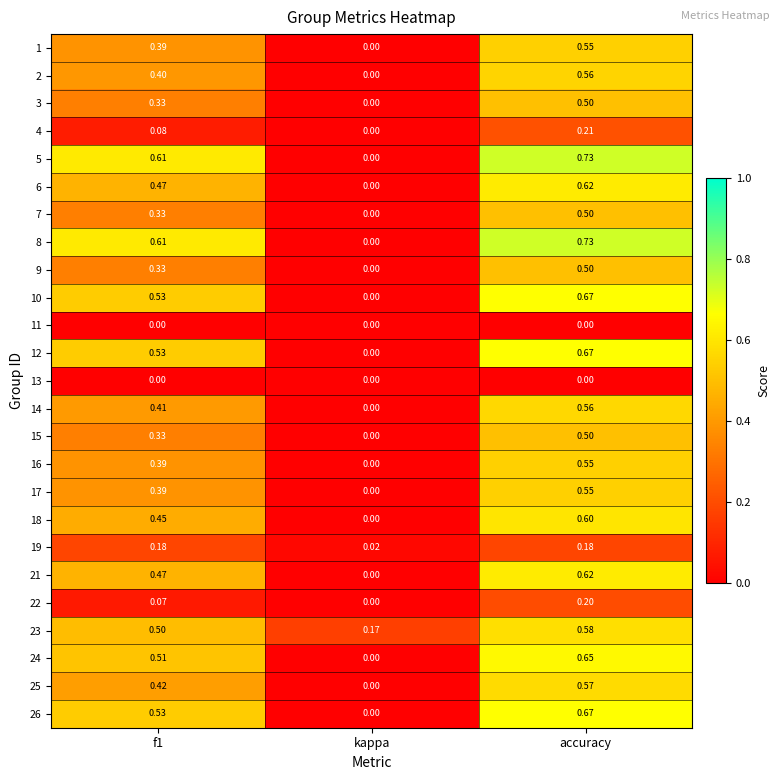

Which label corresponds to the largest value in the chart?

accuracy